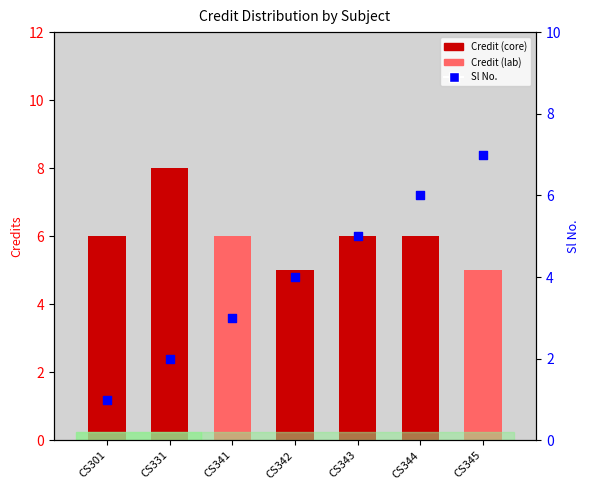

Which series reaches the minimum Y coordinate?

Sl No.